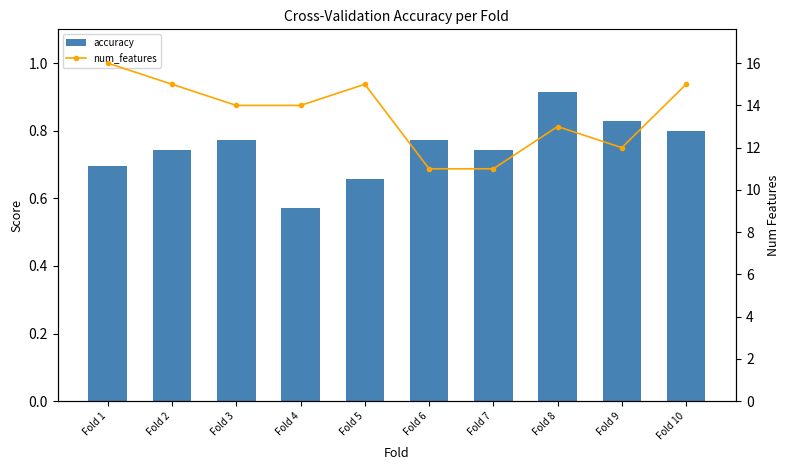

At how many categories does at least one series exceed 3?

10